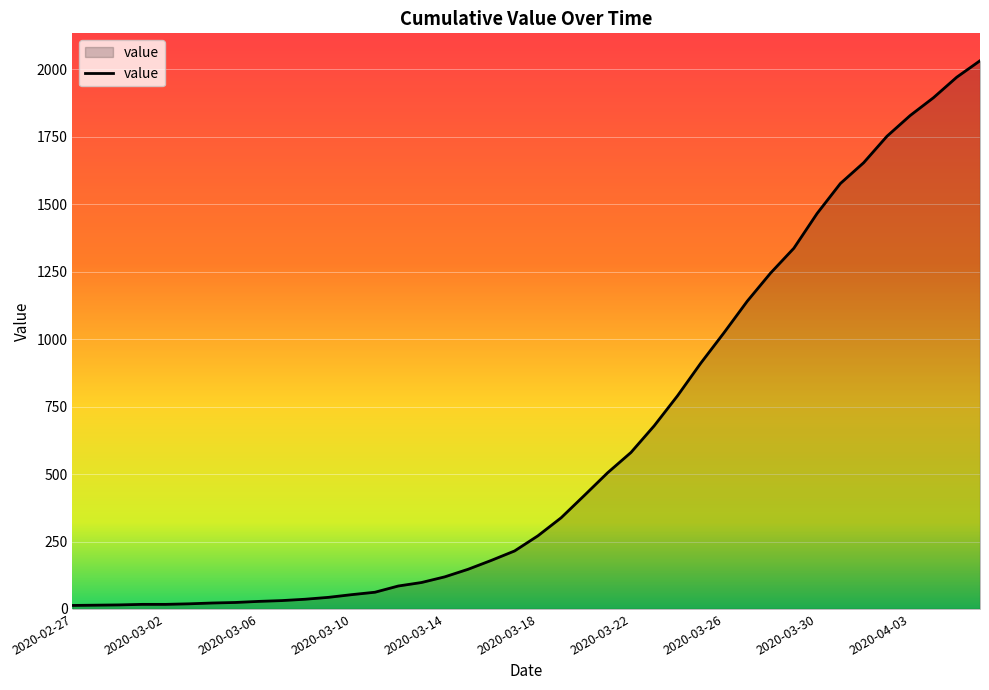

What is the difference between the maximum and minimum values?

2019